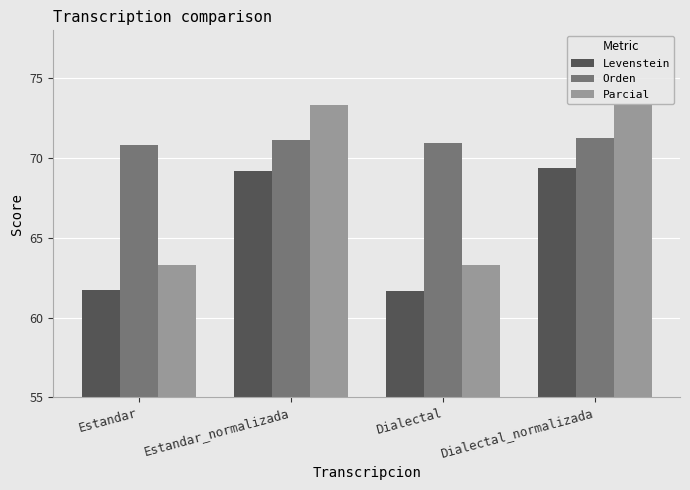

What is the minimum value for Orden?

70.8